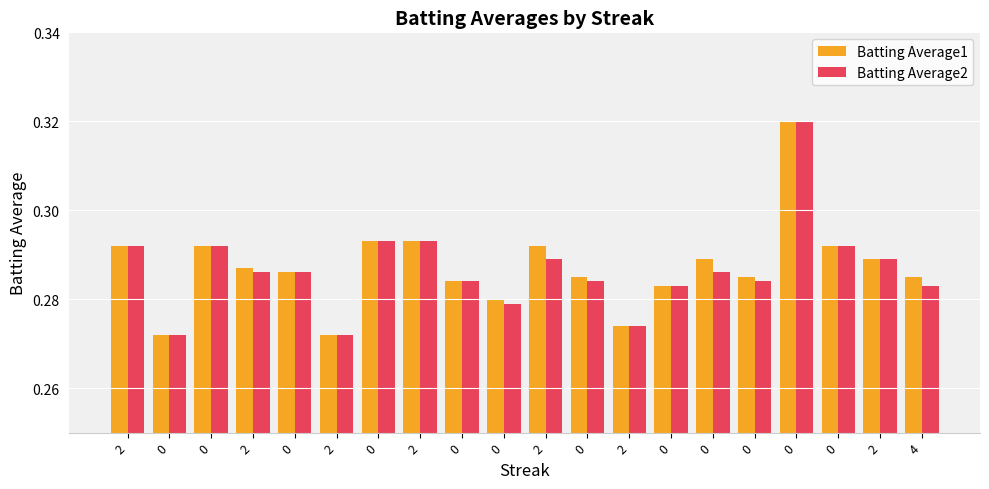

Does the chart contain stacked bars?

No